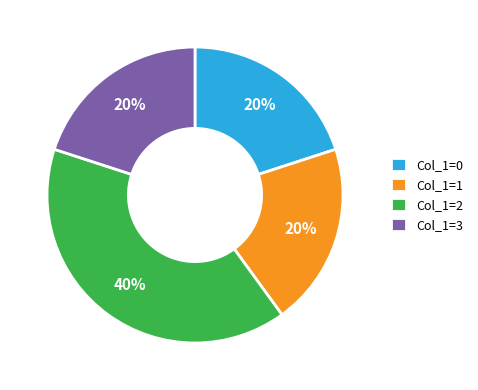

True or false: Col_1=1 accounts for 30% of the total.

False